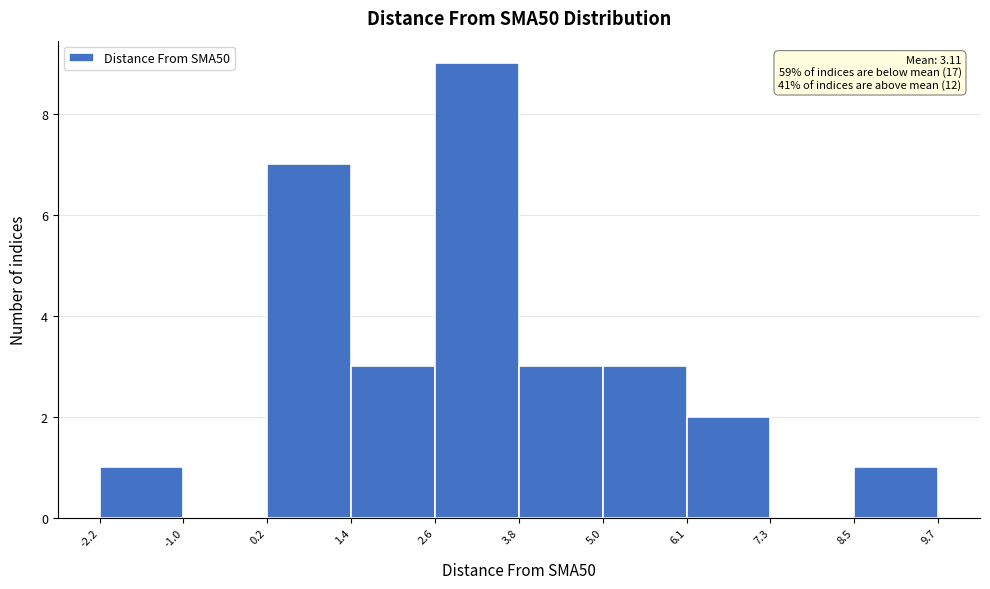

Over which range of the x-axis is the bar tallest?

2.6 to 3.8